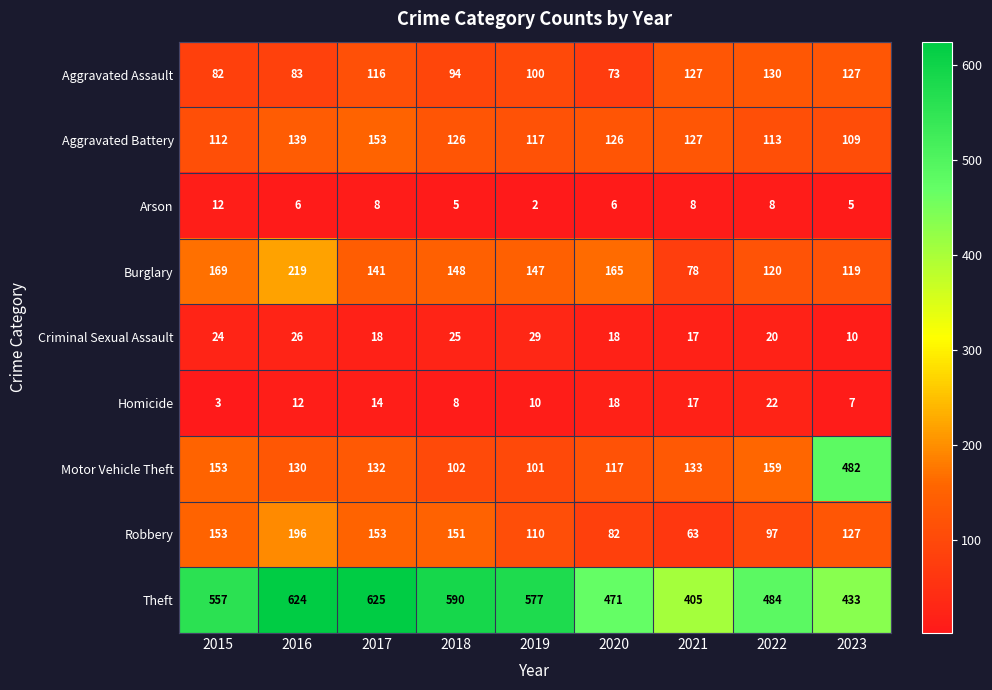

What is the sum of the Arson values at 2023 and 2016?

11